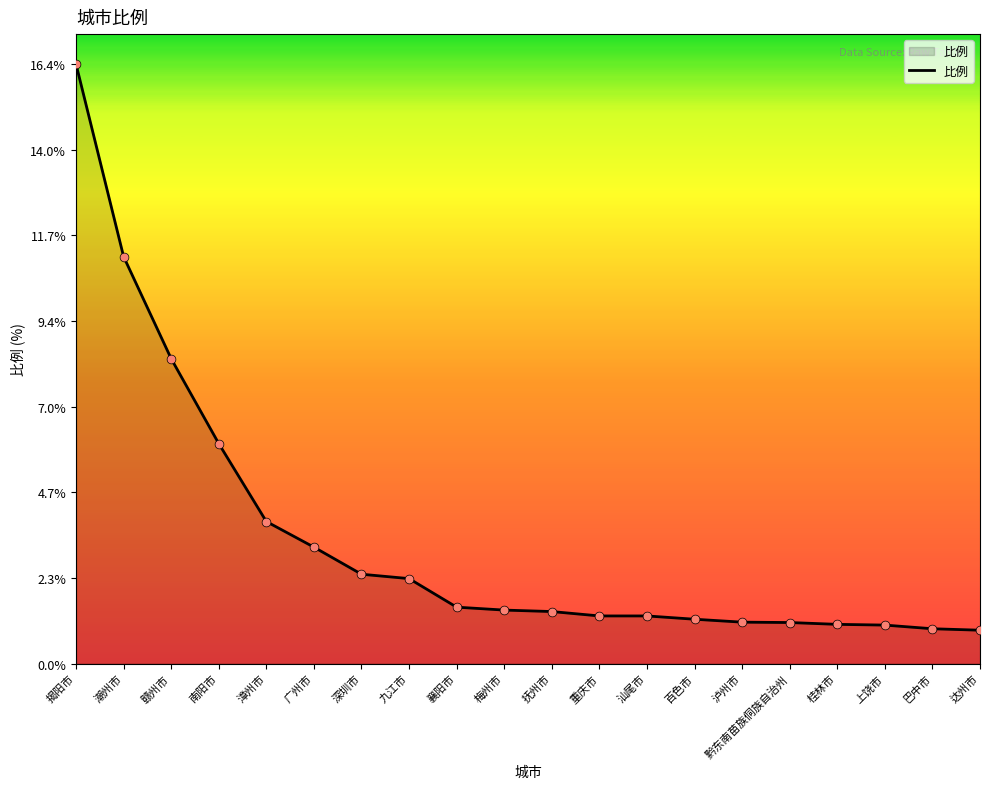

What is the ratio of the value at 襄阳市 to the value at 广州市?

0.5